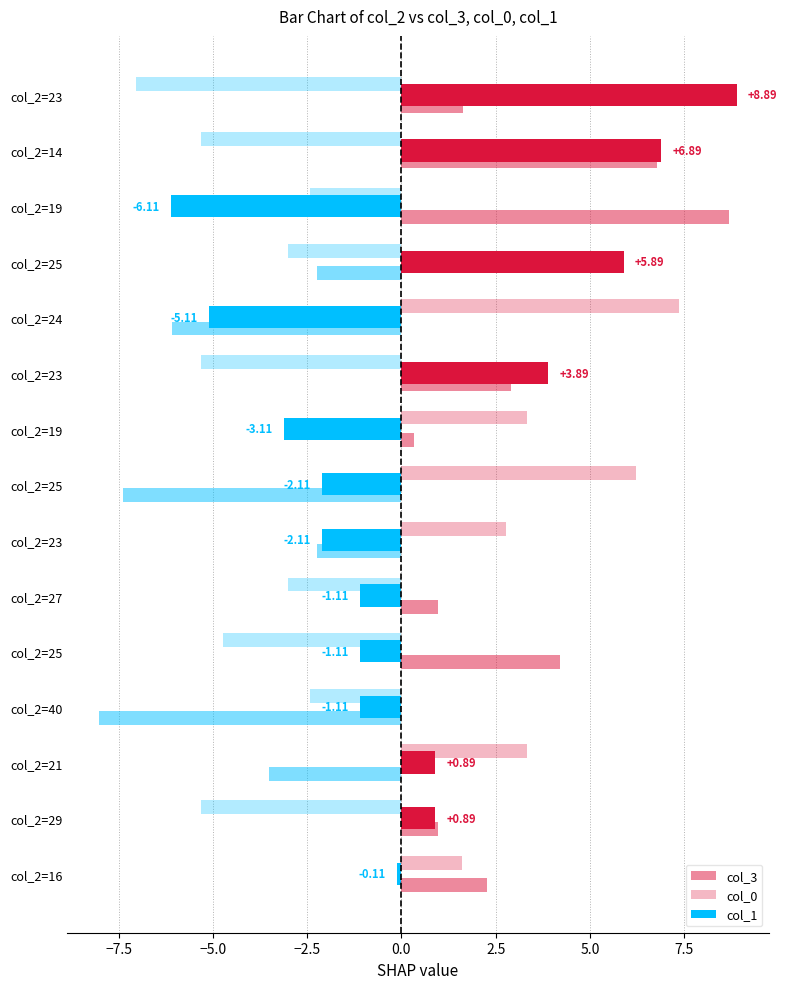

How many values in the col_3 series are below 0?

6